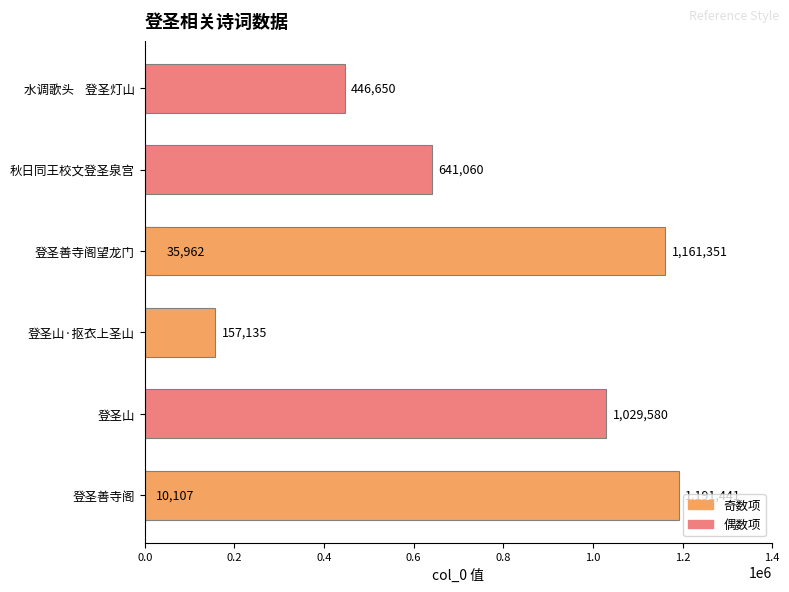

What is the greatest value displayed?

1191441